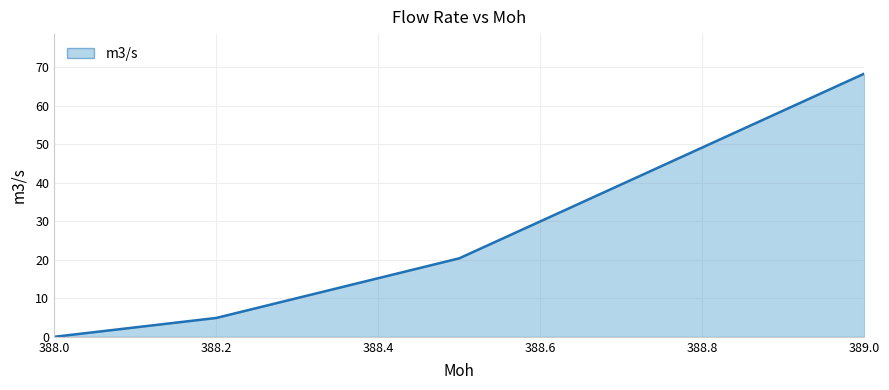

What is the average value?

23.4